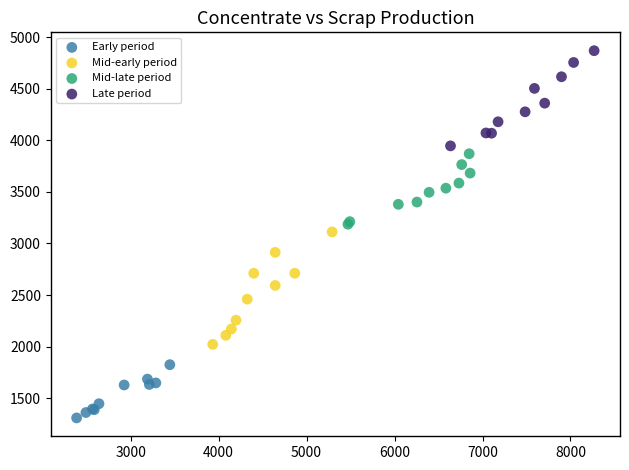

What are all the series names shown in the legend?

Early period, Mid-early period, Mid-late period, Late period